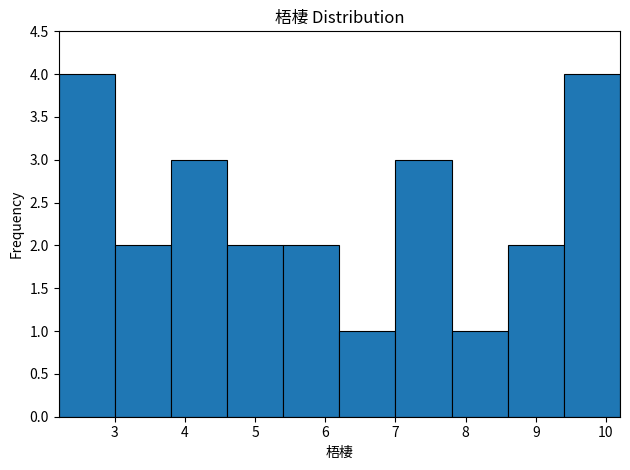

Reading left to right, transcribe this chart: for each bar, give the range it covers on the x-axis and its height. The values are not printed on the chart, so give them approximately, as read against the axis.

2.2 to 3.0: 4
3.0 to 3.8: 2
3.8 to 4.6: 3
4.6 to 5.4: 2
5.4 to 6.2: 2
6.2 to 7.0: 1
7.0 to 7.8: 3
7.8 to 8.6: 1
8.6 to 9.4: 2
9.4 to 10.2: 4